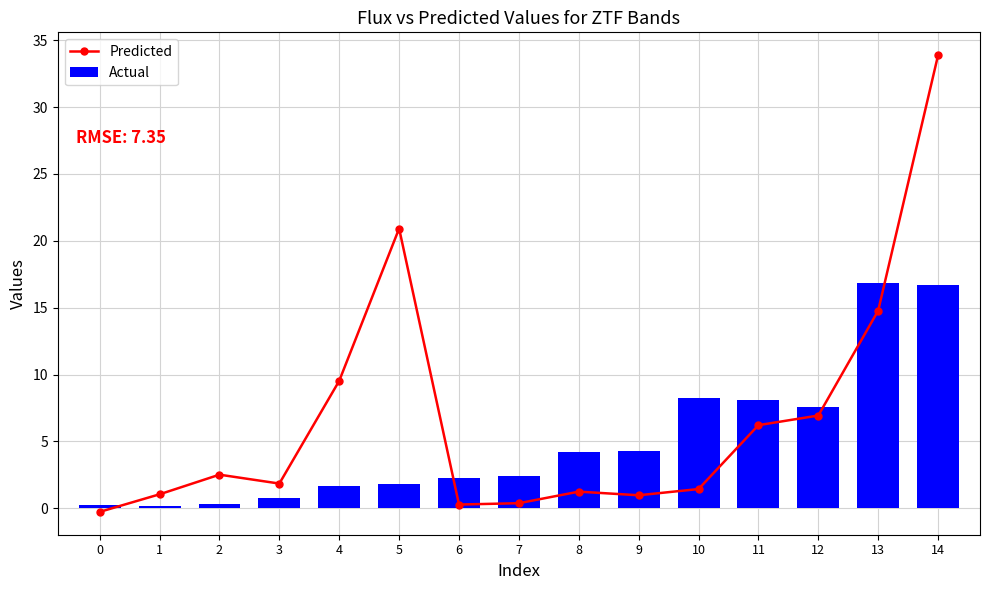

How many categories are shown in the chart?

15